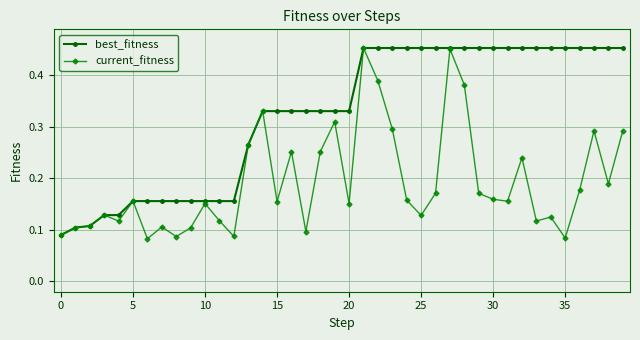

Which series has the largest total across all categories?

best_fitness